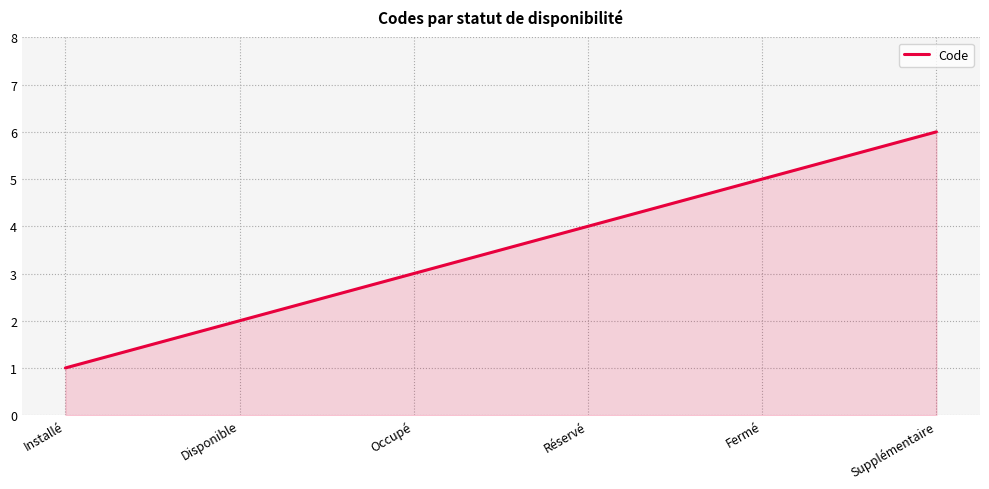

What is the change in value from Disponible to Fermé?

+3